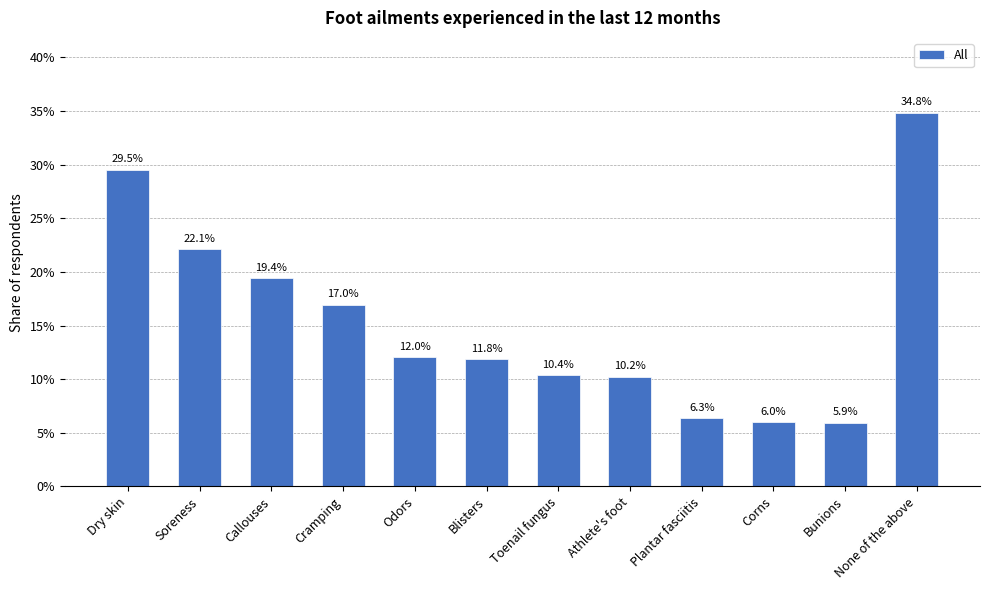

Where is the data nearest to the value 0?

Bunions